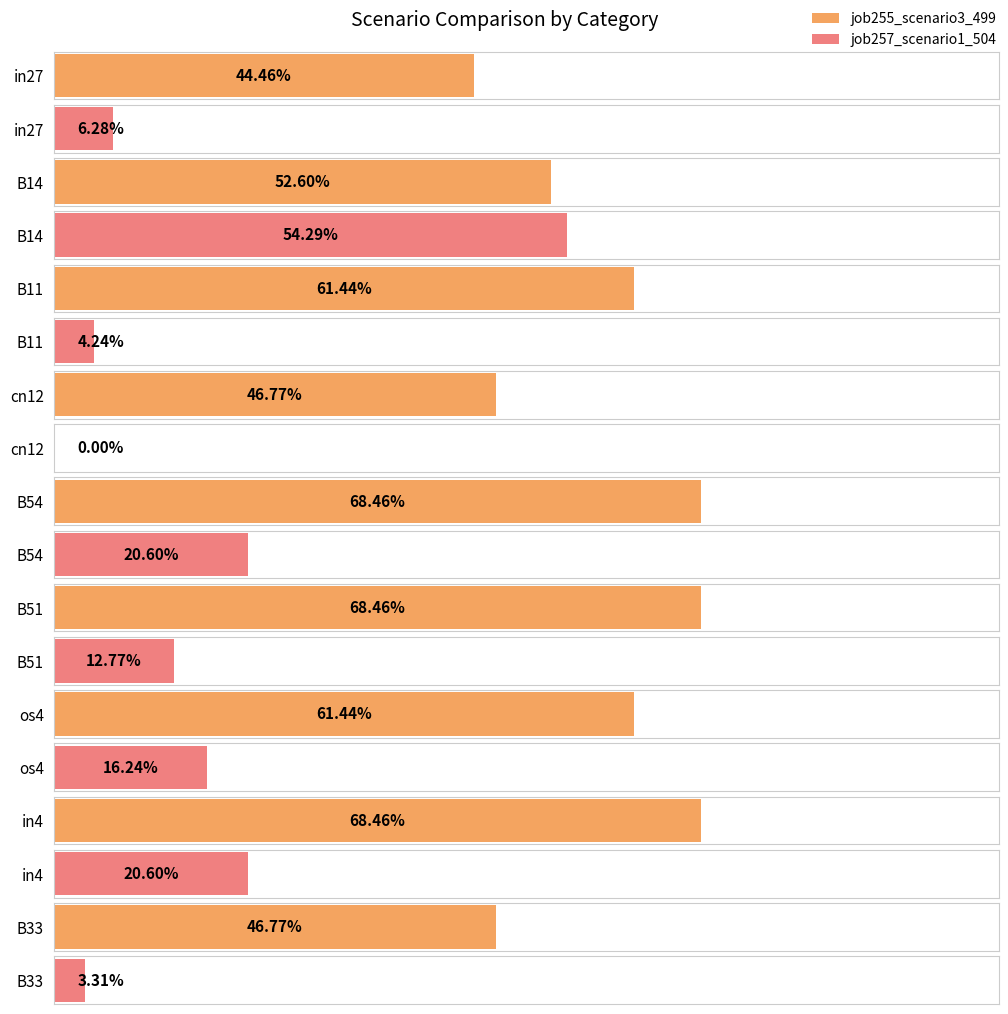

How many positive values does the job257_scenario1_504 series have?

8